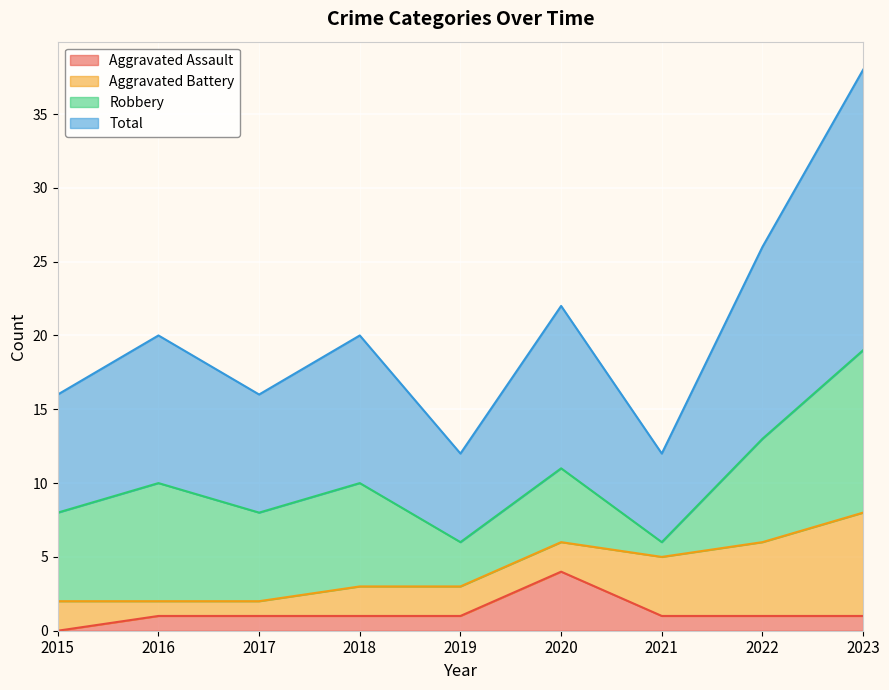

How many values in the Aggravated Assault series exceed 1?

1